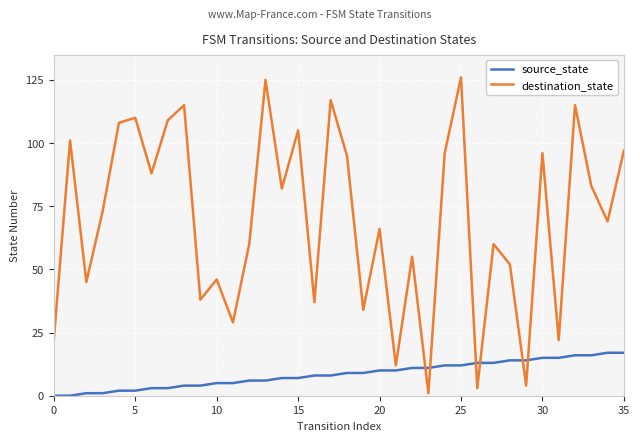

After their last crossing, which series has the higher values: source_state or destination_state?

destination_state